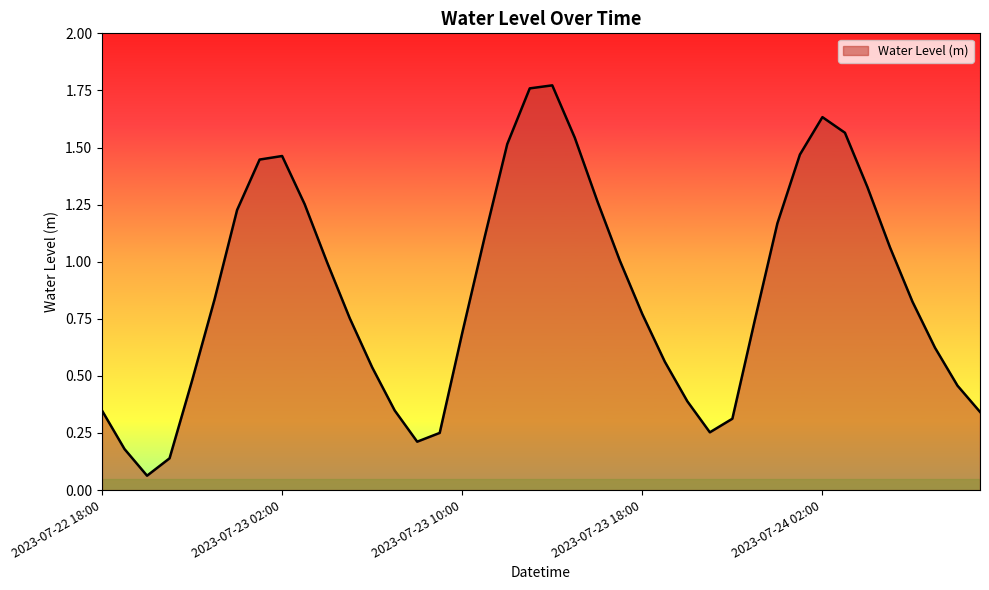

What is the difference between the maximum and minimum values?

1.7